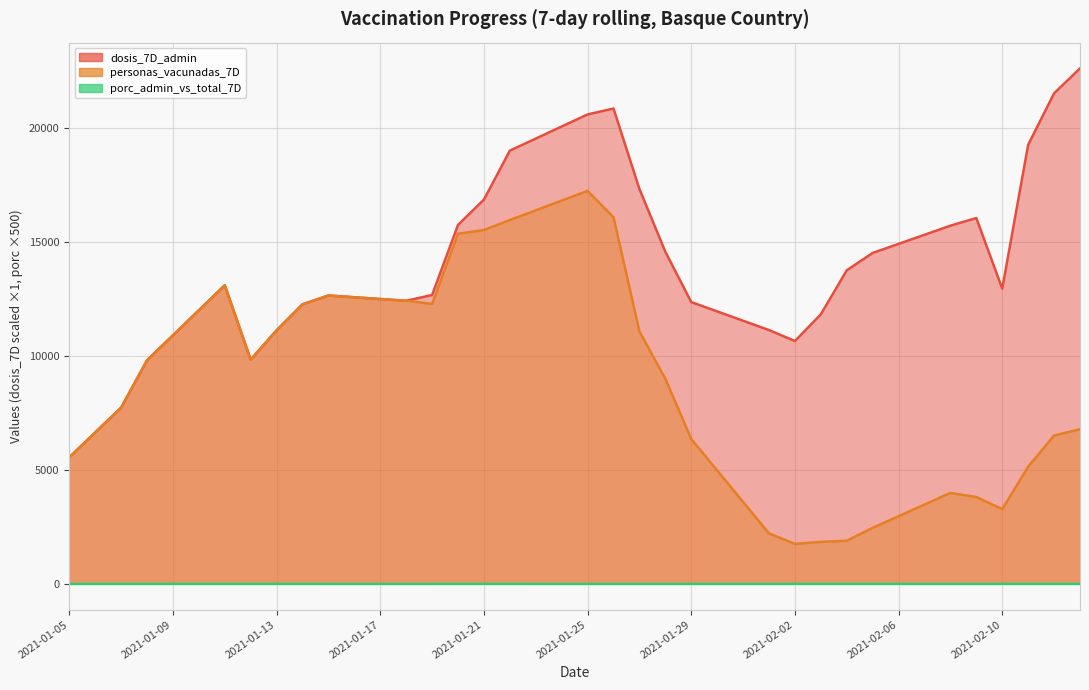

Which series has the largest range (max minus min)?

dosis_7D_admin